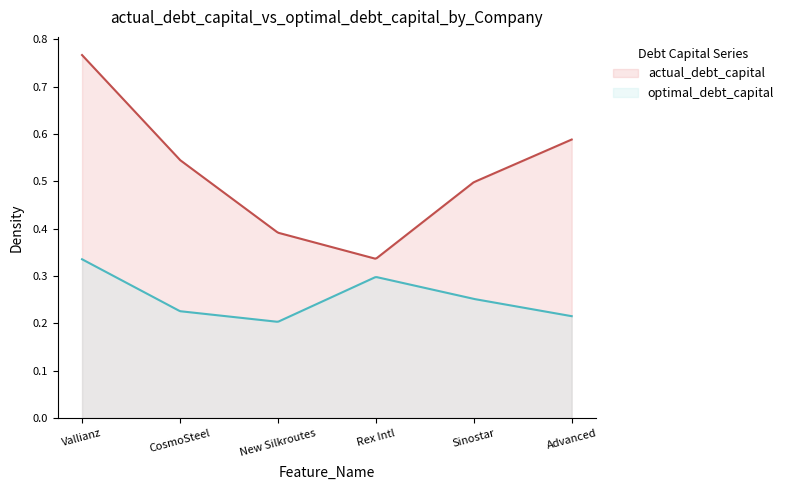

True or false: optimal_debt_capital and actual_debt_capital cross at least once.

False